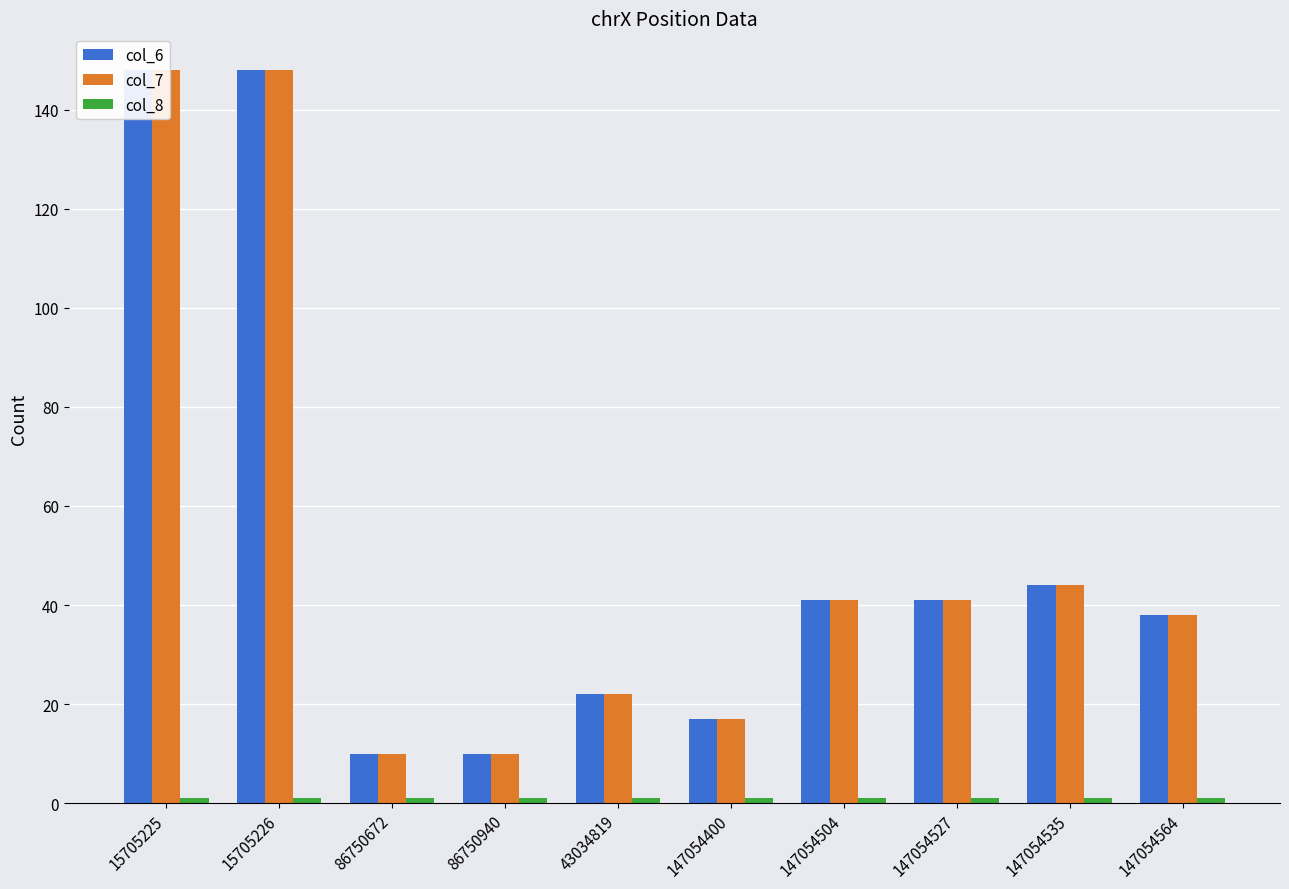

Rank the series at 147054535 from highest to lowest value.

col_6, col_7, col_8